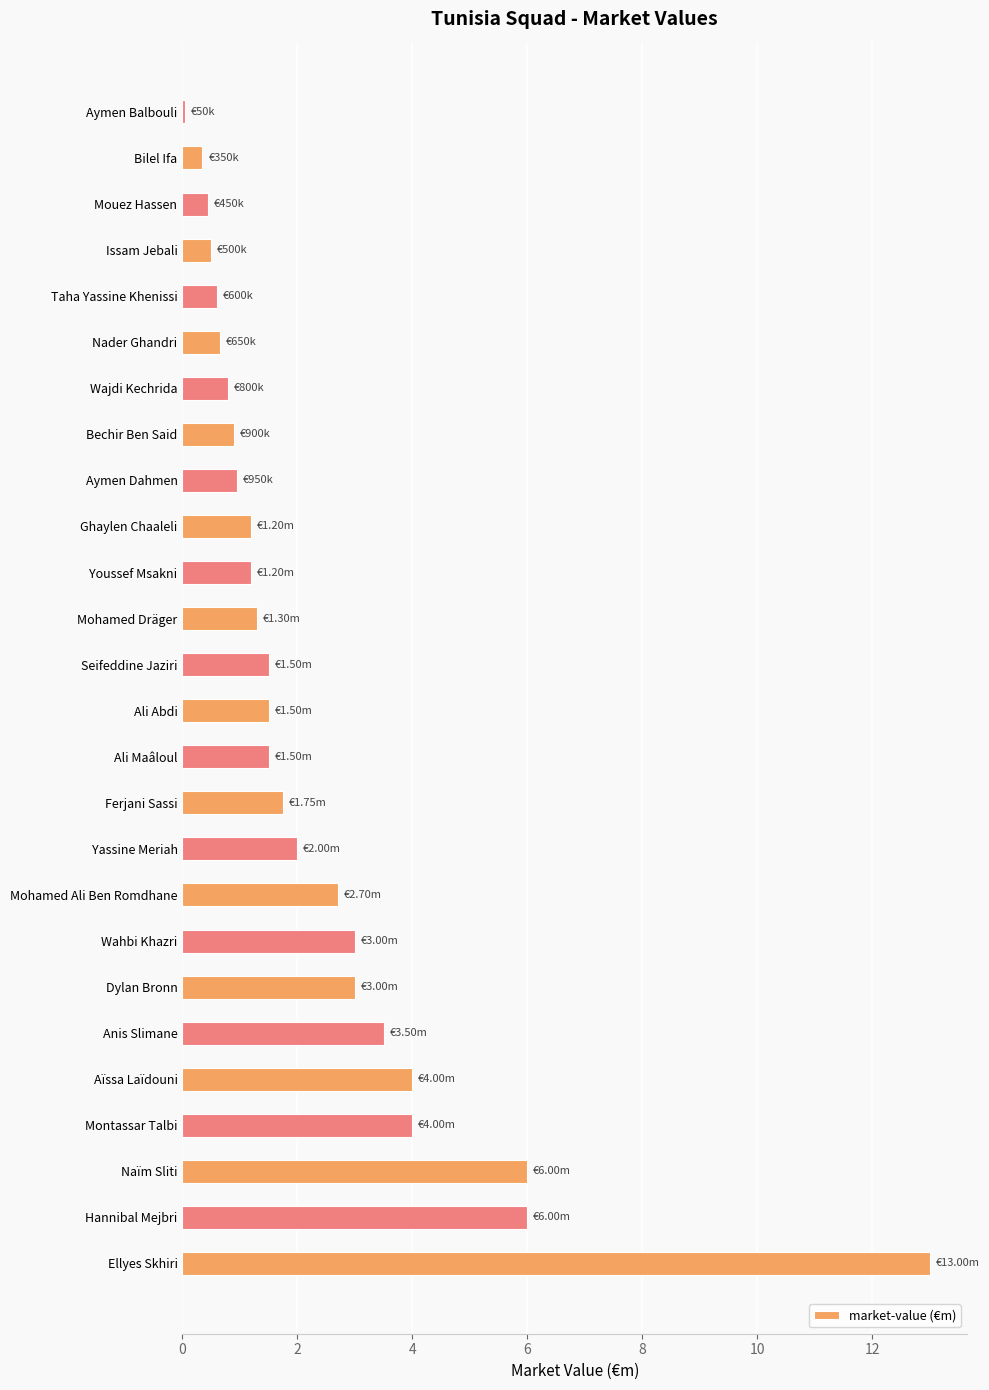

Which has a higher value, Hannibal Mejbri or Ghaylen Chaaleli?

Hannibal Mejbri